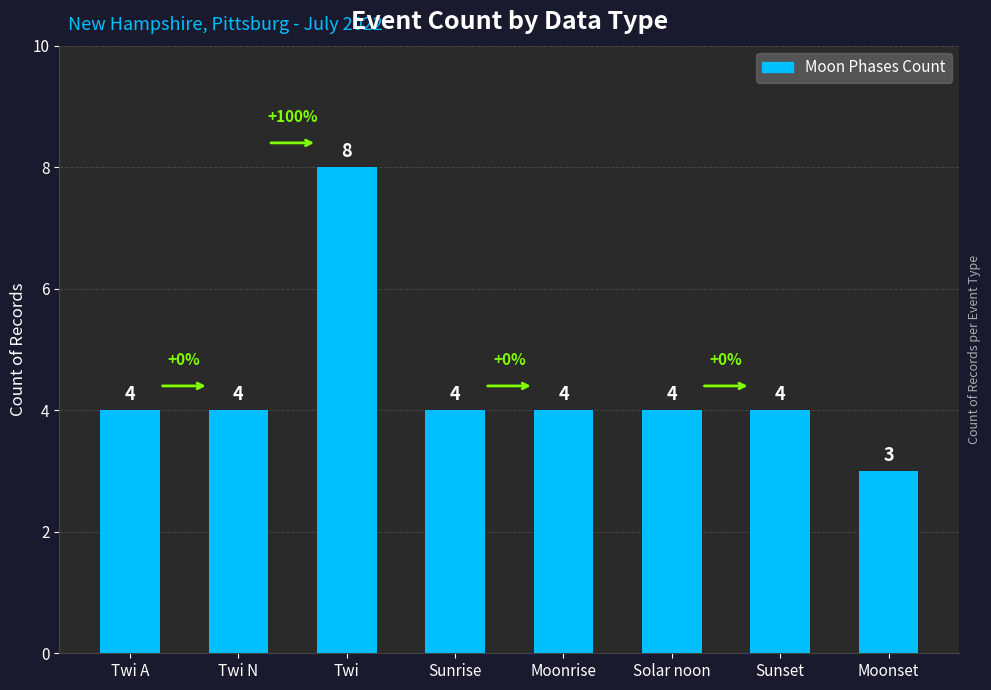

What is the maximum value shown in the chart?

8